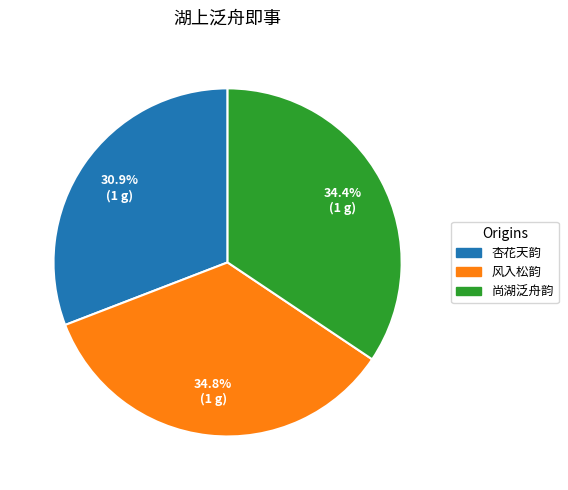

Which category has the smallest portion of the pie?

杏花天韵